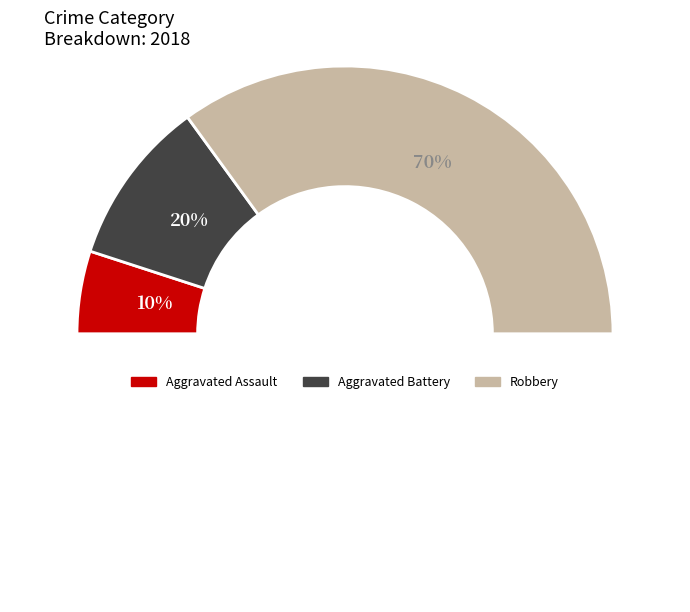

Count the number of slices in the pie.

3